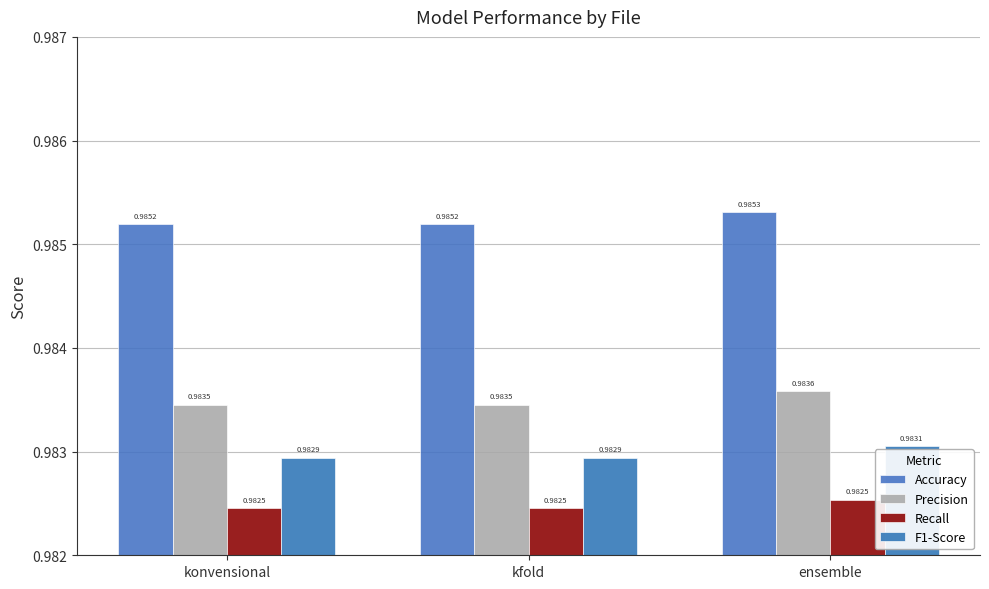

Which series has the largest range (max minus min)?

Precision